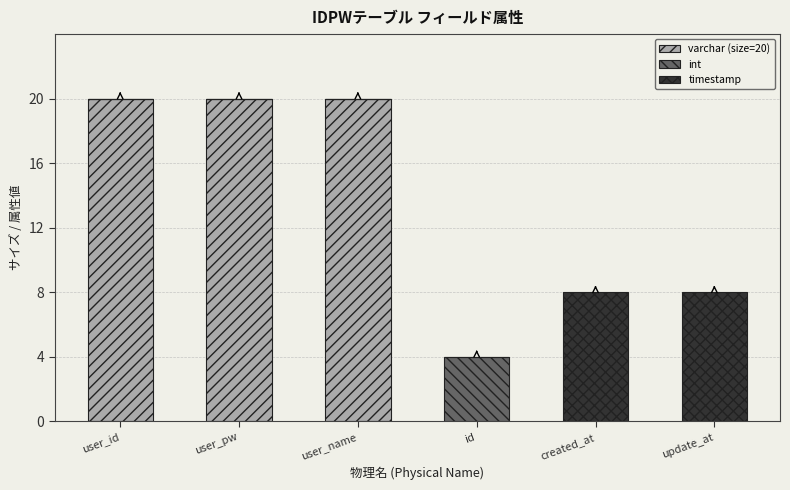

Reading left to right, transcribe the values for varchar (size=20).

user_id=20	user_pw=20	user_name=20	id=0	created_at=0	update_at=0